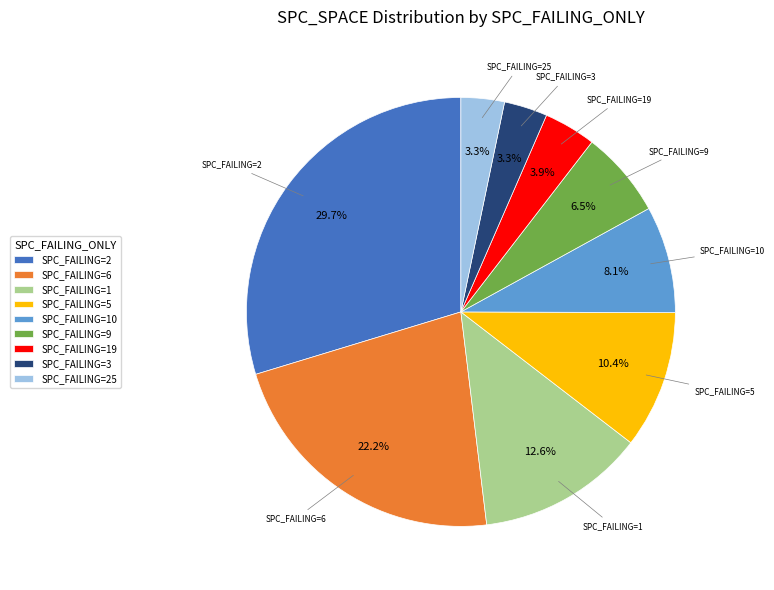

Is there any slice that represents more than half of the pie?

No